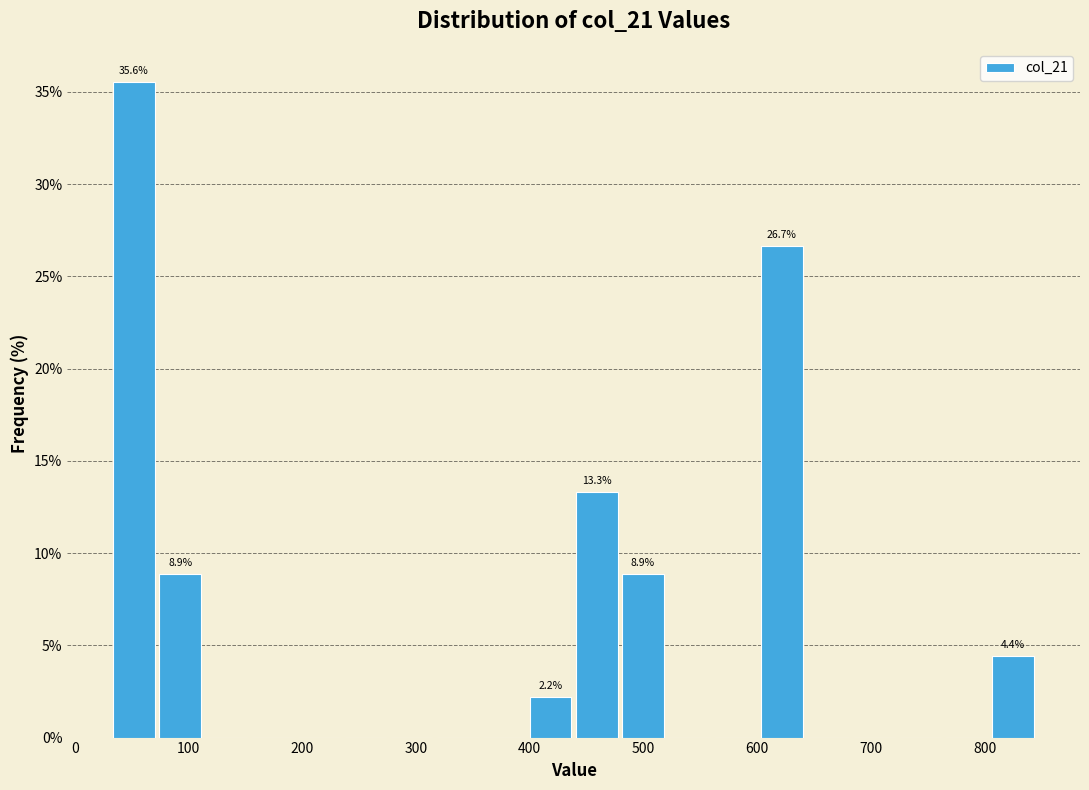

Over which range of the x-axis is the bar tallest?

30 to 70